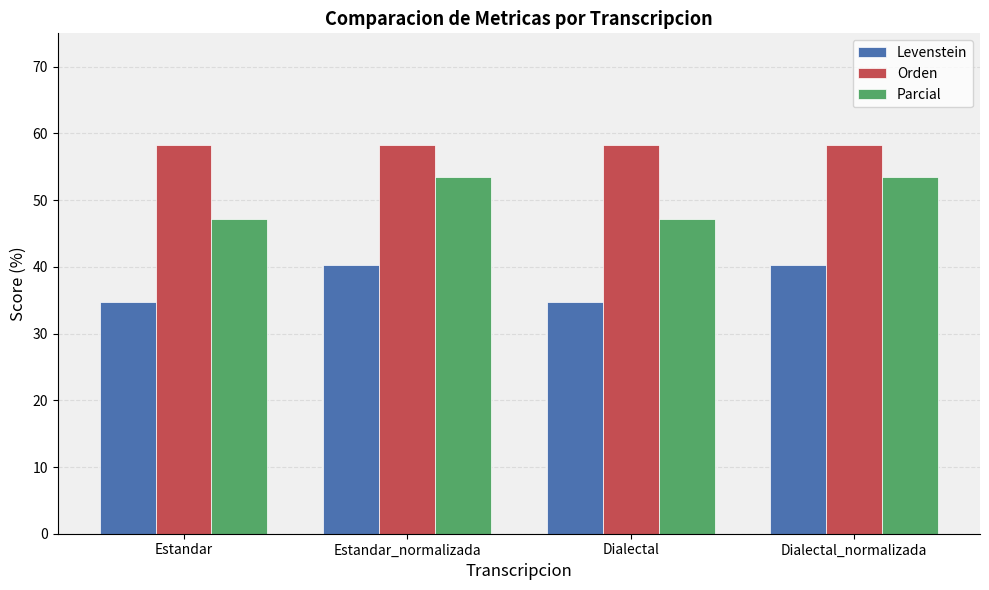

What is the difference between the second highest and second lowest values in the Parcial series?

6.3